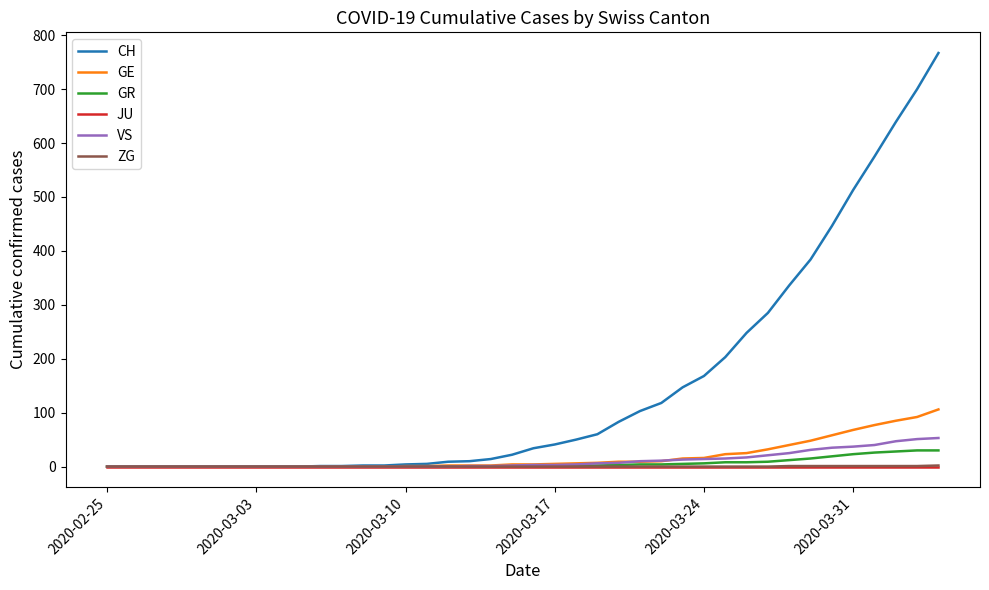

Which series has the largest range (max minus min)?

CH